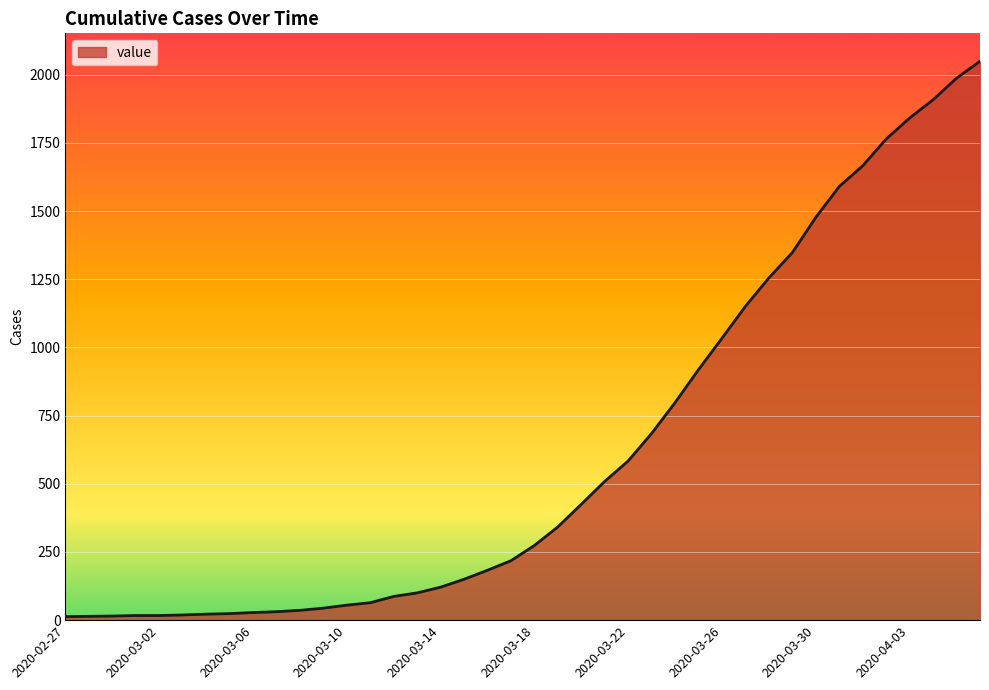

What is the maximum value shown in the chart?

2049